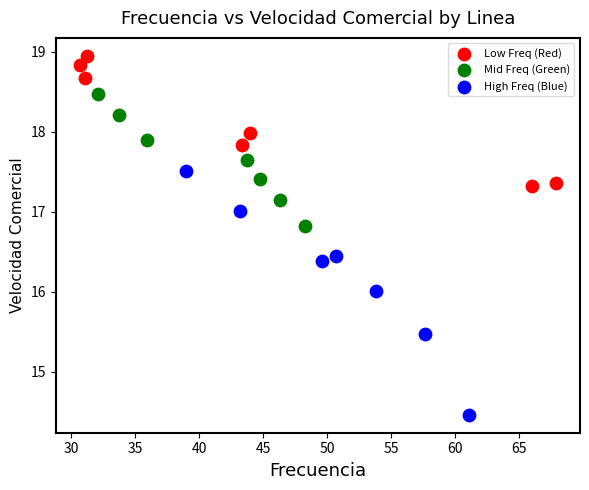

Which series reaches the minimum Y coordinate?

High Freq (Blue)